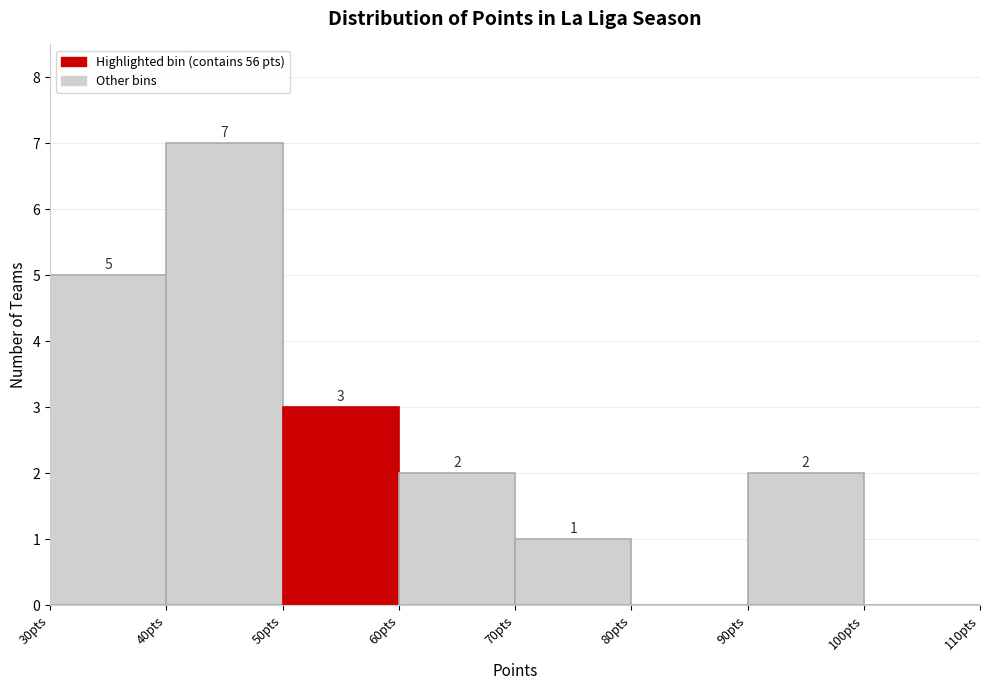

Which range on the x-axis has the tallest bar?

40 to 50